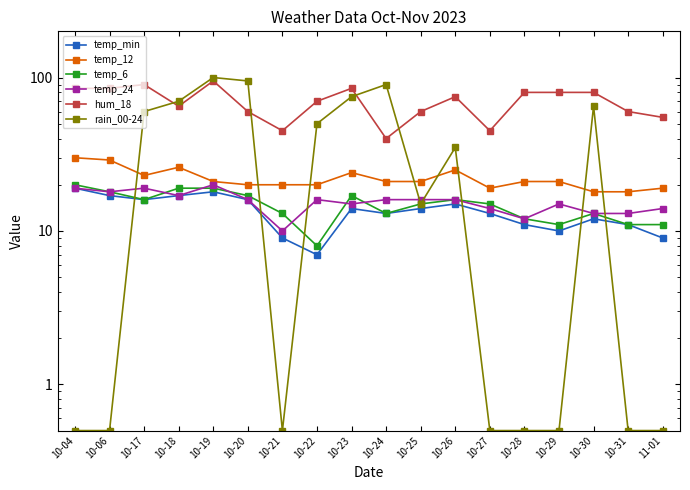

How many values in the temp_min series exceed 14?

7